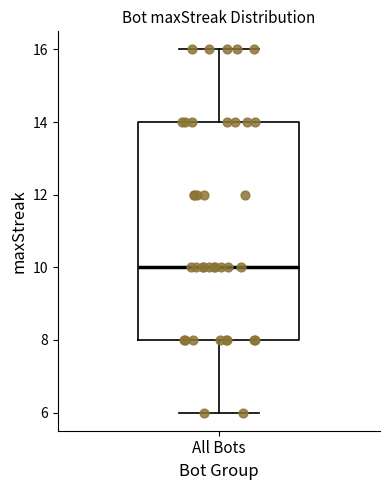

Transcribe this box plot: give where the median line is, the range the box spans, and where the two whiskers end, as read against the y-axis. The values are not printed on the chart, so give them approximately, as read against the axis.

median 10, box 8 to 14, whiskers 6 to 16